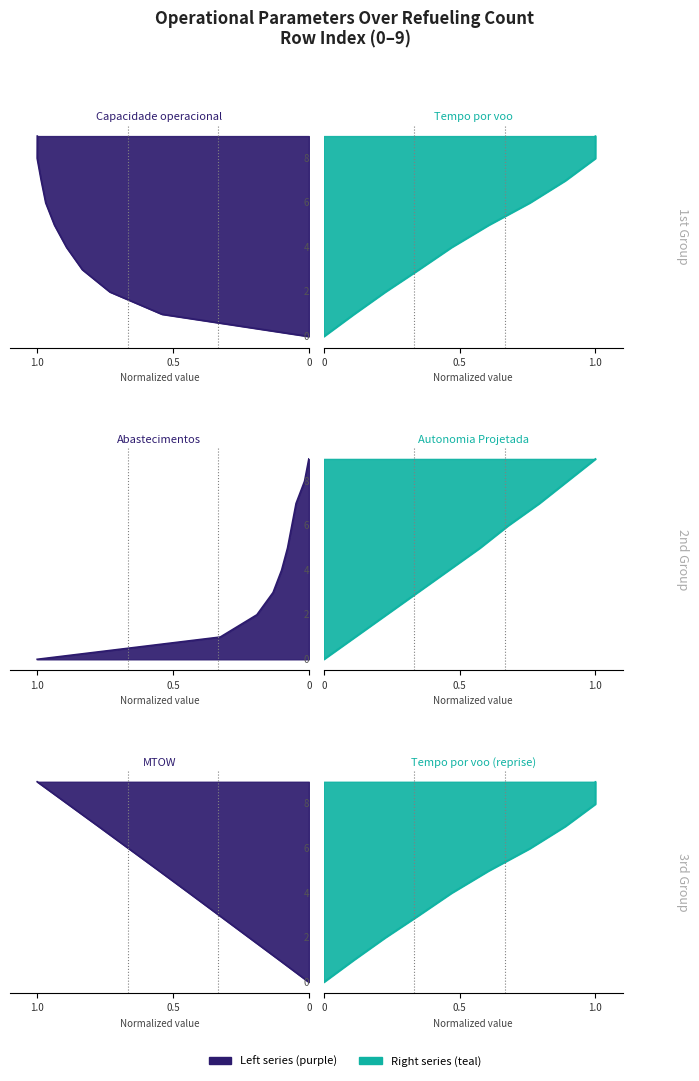

True or false: Autonomia Projetada [h] has more than 1 interior local peaks.

False